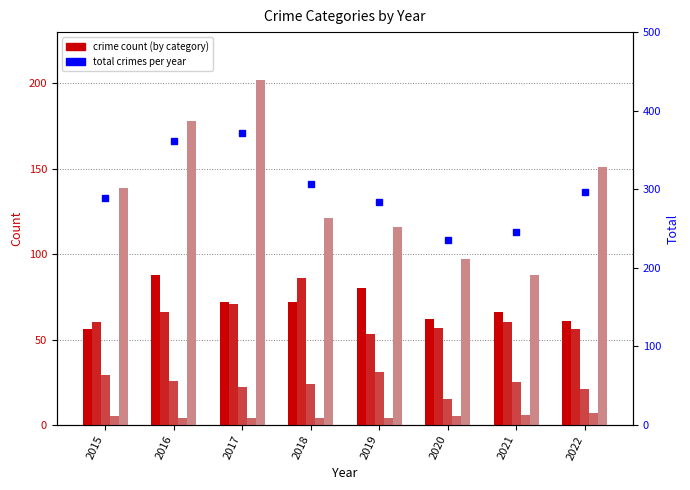

Where does the Robbery series first go above 139?

2016